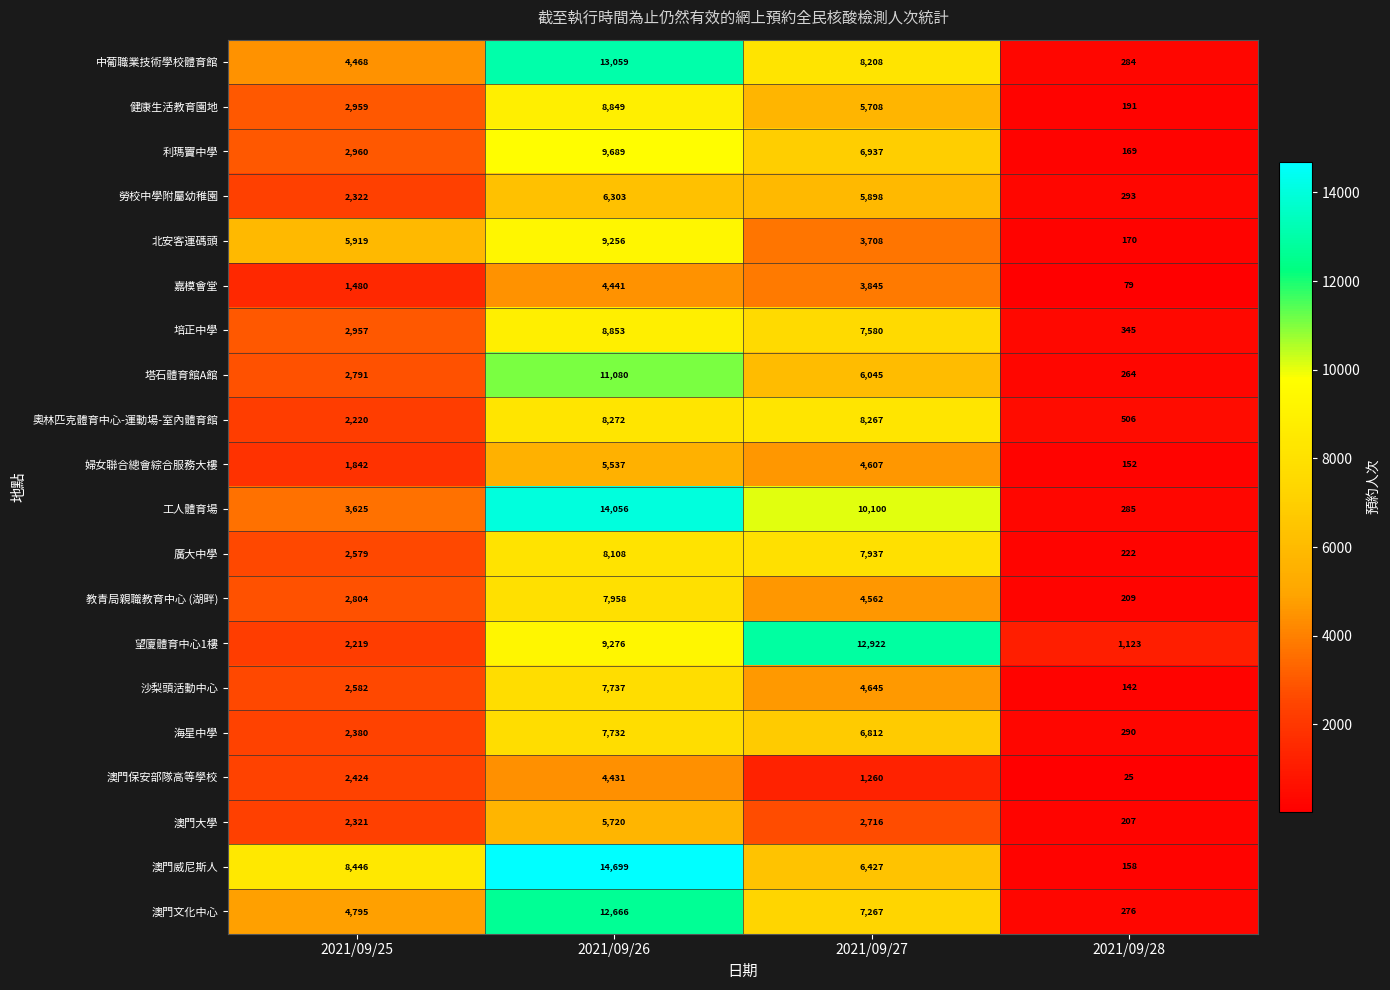

What is the smallest value displayed?

25